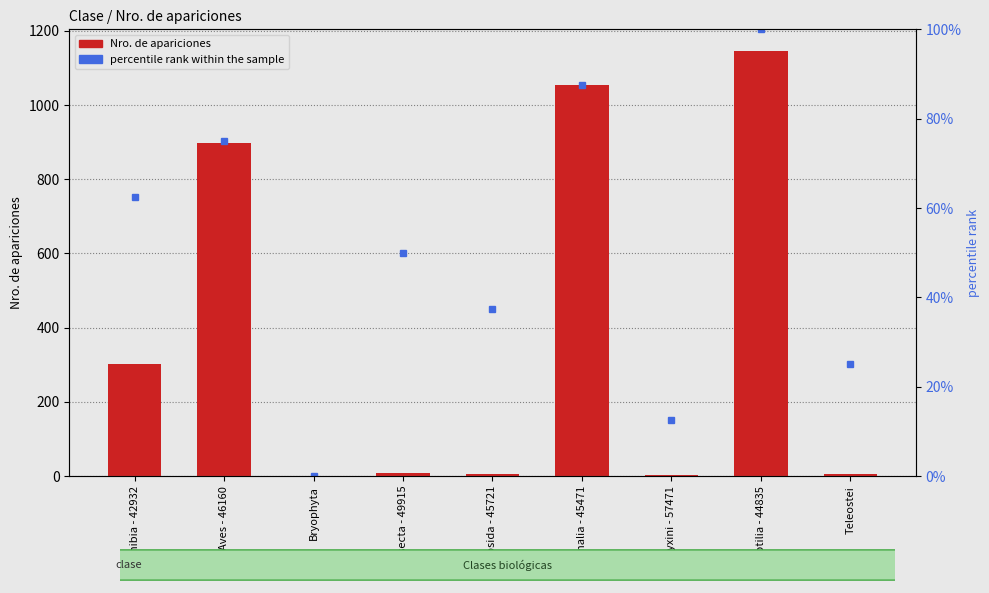

Is it true that percentile rank within the sample equals 12.5 at Myxini - 57471?

True